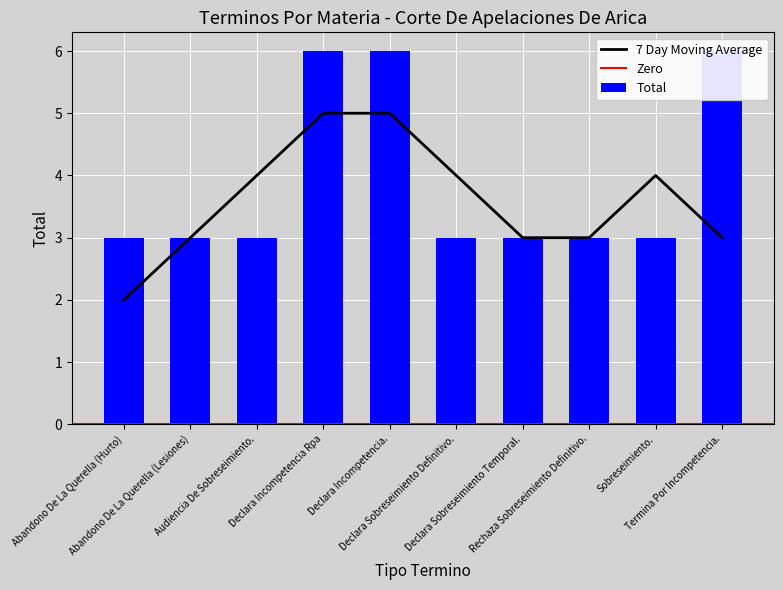

What is the smallest value displayed?

3